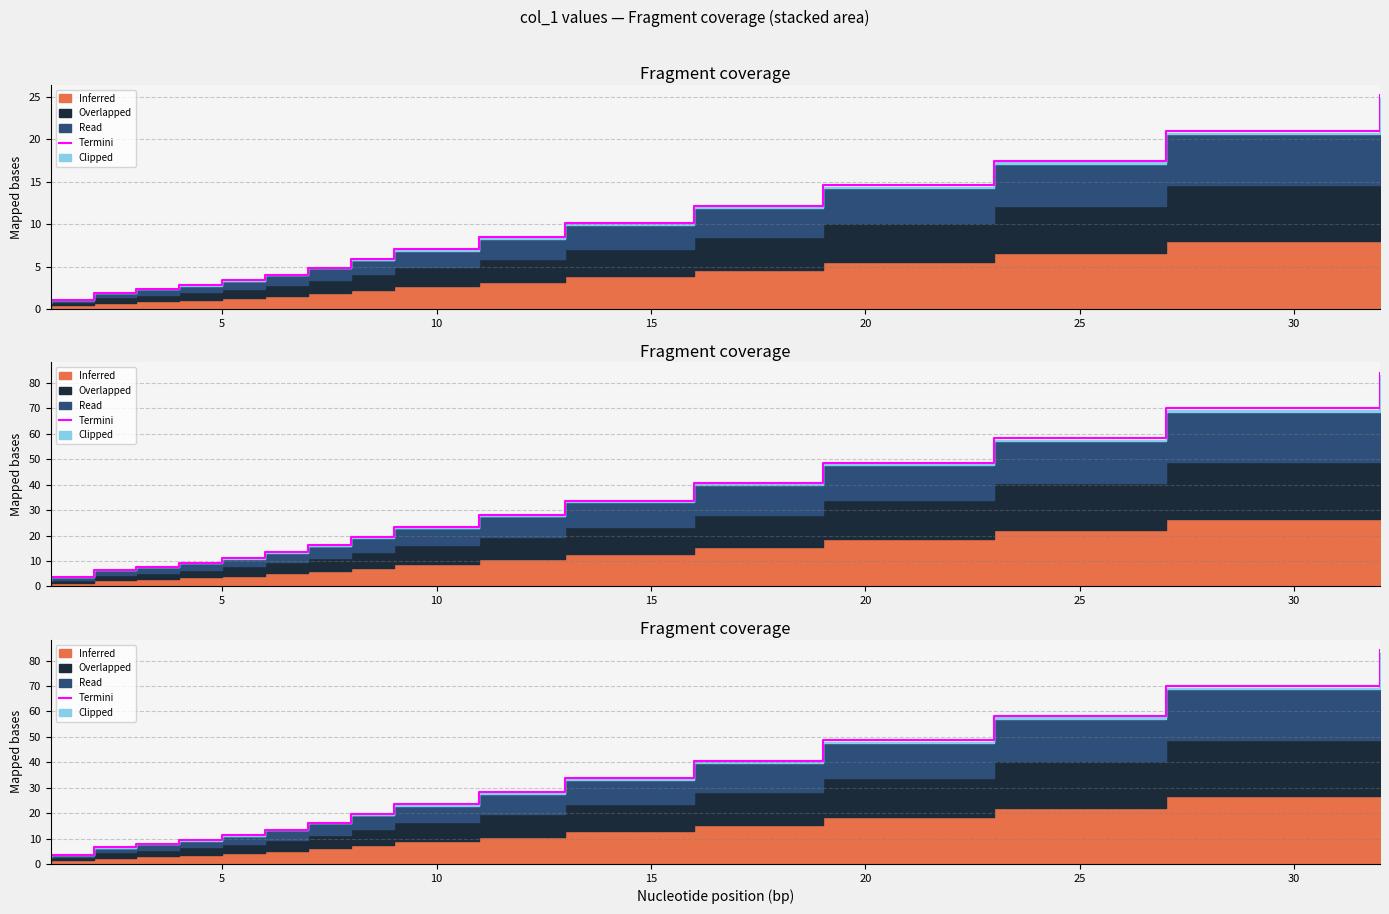

What is the greatest value displayed?

84.0